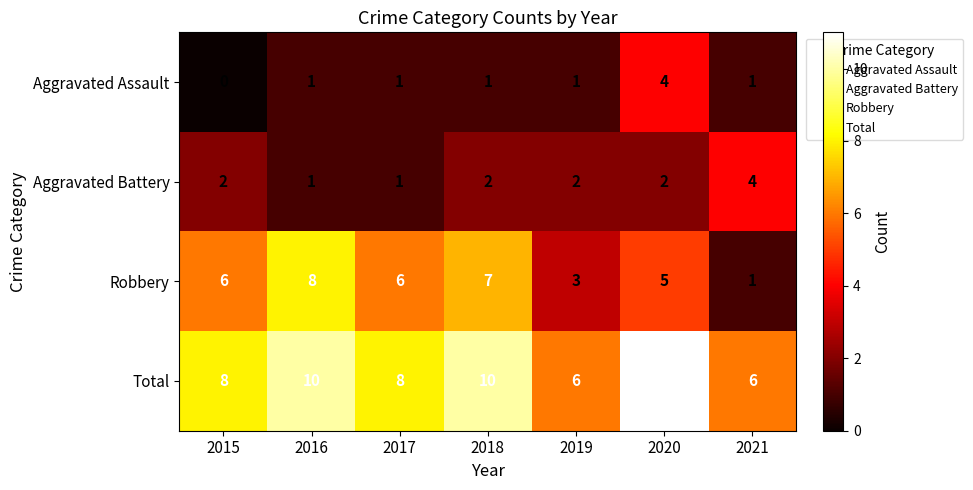

How many distinct data groups are displayed?

4